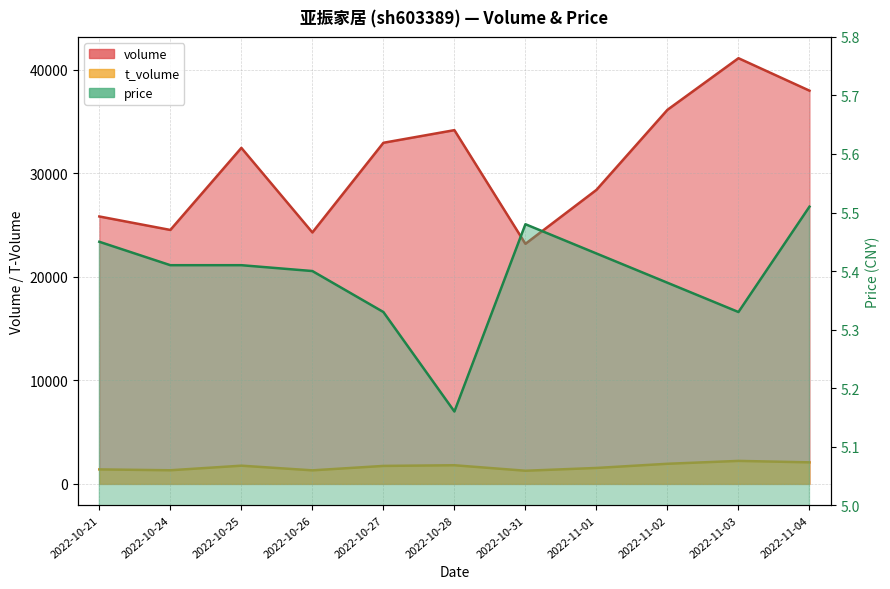

Rank the series by their maximum value, from highest to lowest.

volume, t_volume, price